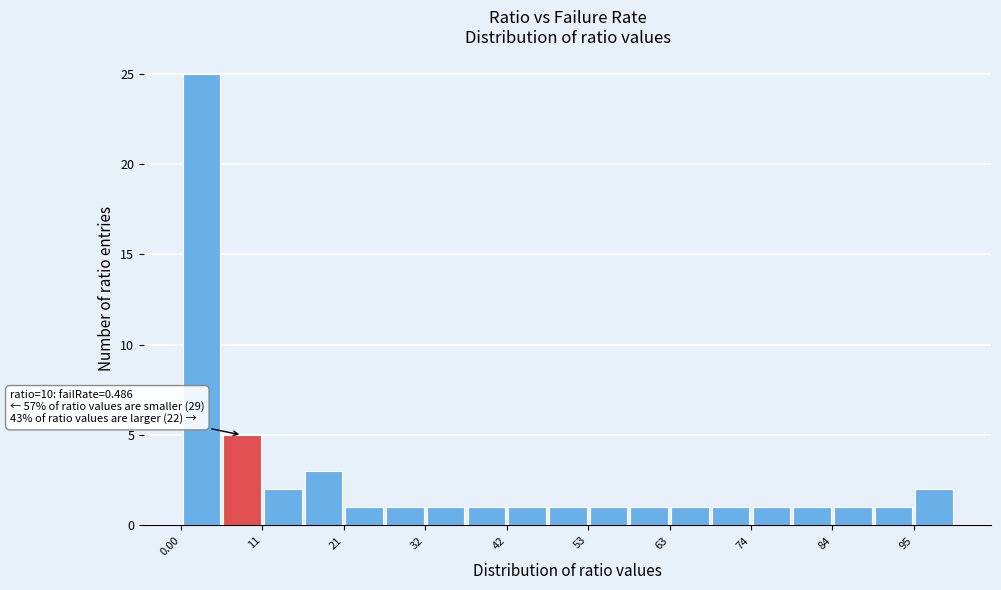

Around what value on the x-axis is the tallest bar? Give the approximate position of its centre, as read against the axis.

2